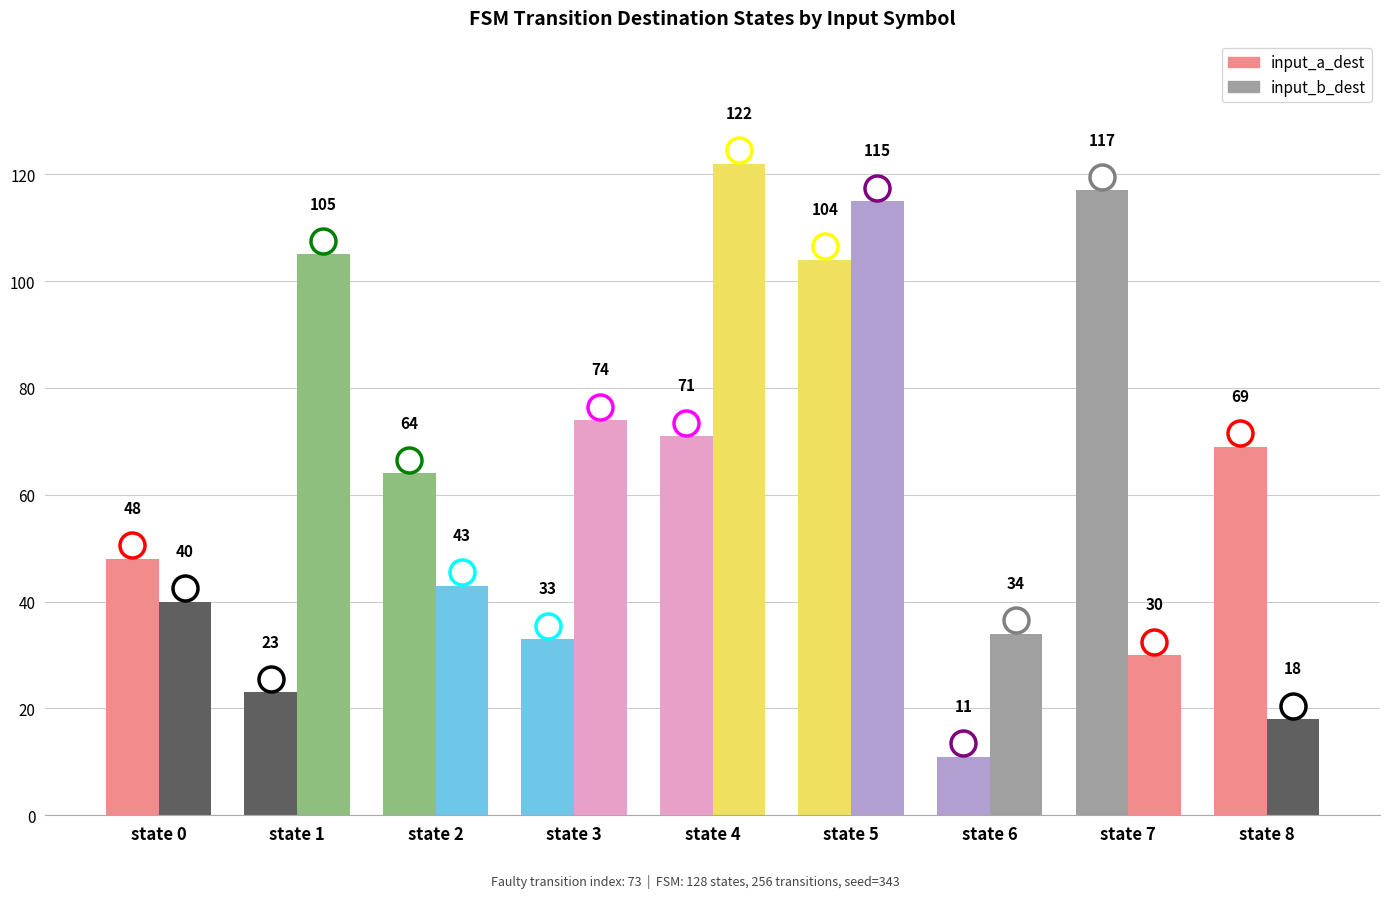

What is the approximate value of input_b_dest at state 5?

115